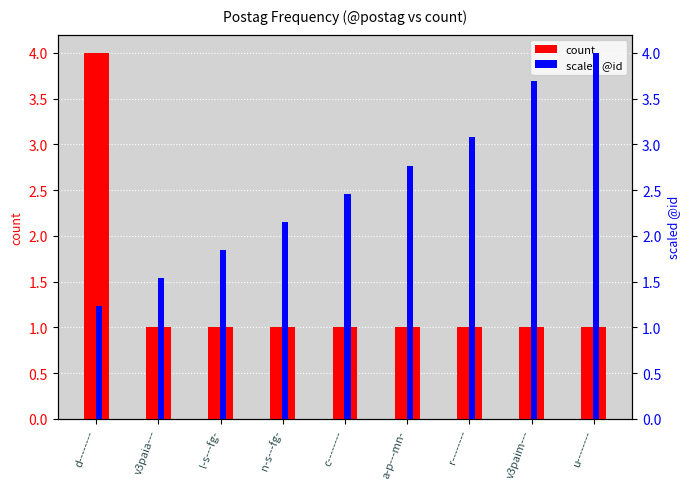

How many bars are there in each group?

2